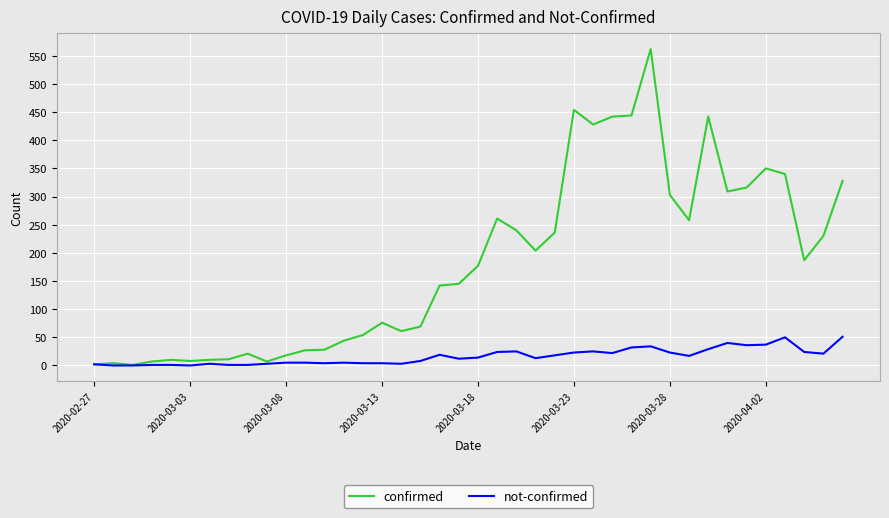

Rank the series by their average value, from lowest to highest.

not-confirmed, confirmed